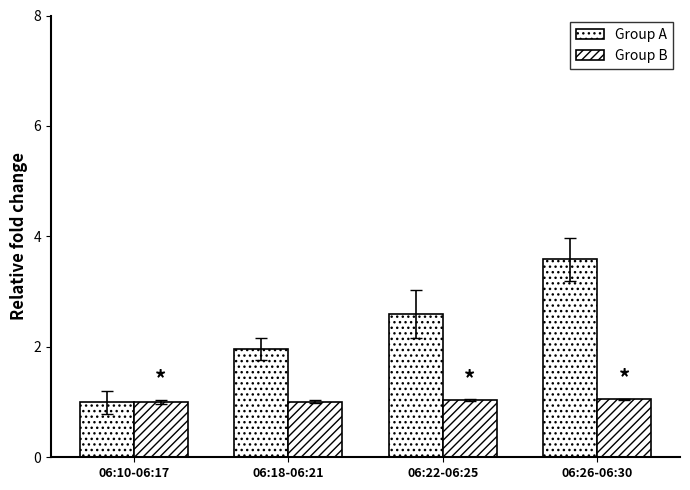

How many distinct data groups are displayed?

2